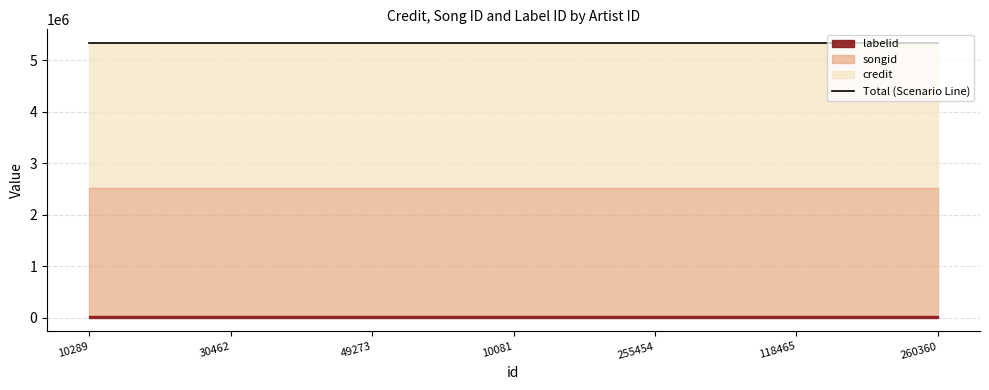

Which series has the largest total across all categories?

credit